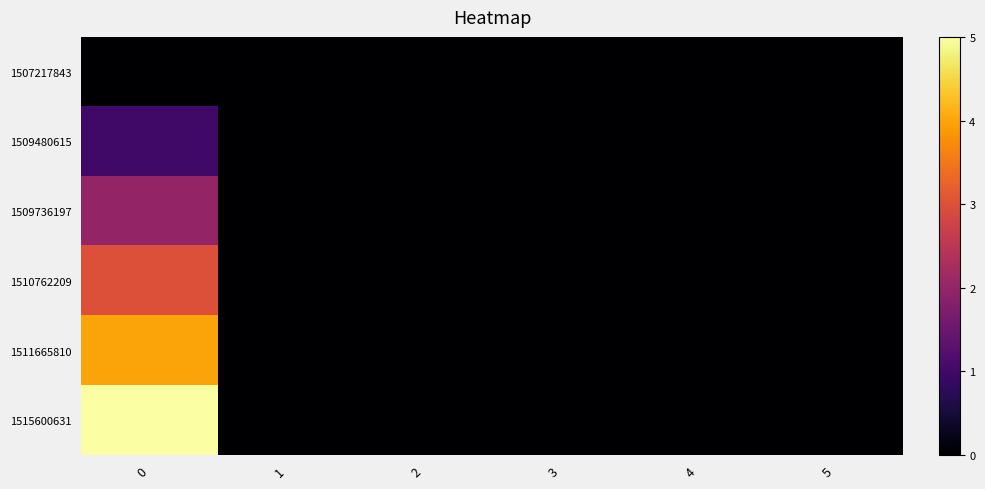

Between 4 and 0, which is larger?

4